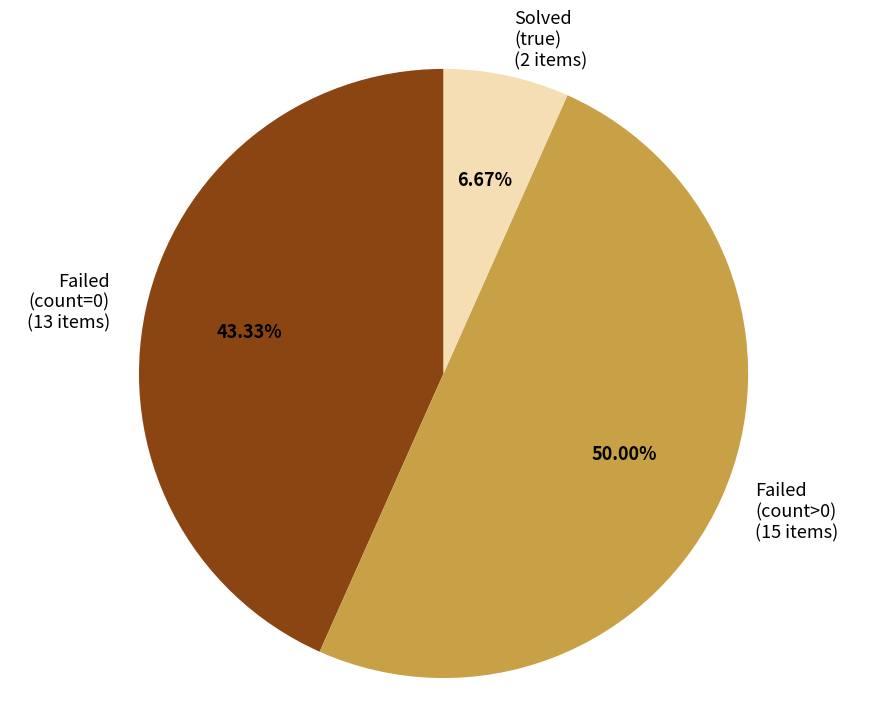

Do Failed (count=0) (13 items) and Failed (count>0) (15 items) together represent more than half of the pie?

Yes